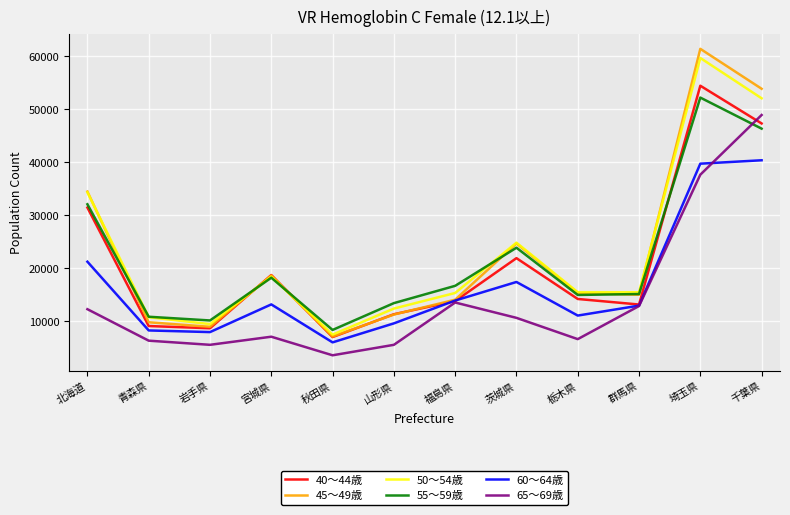

What is the sum of all 65～69歳 values?

169779